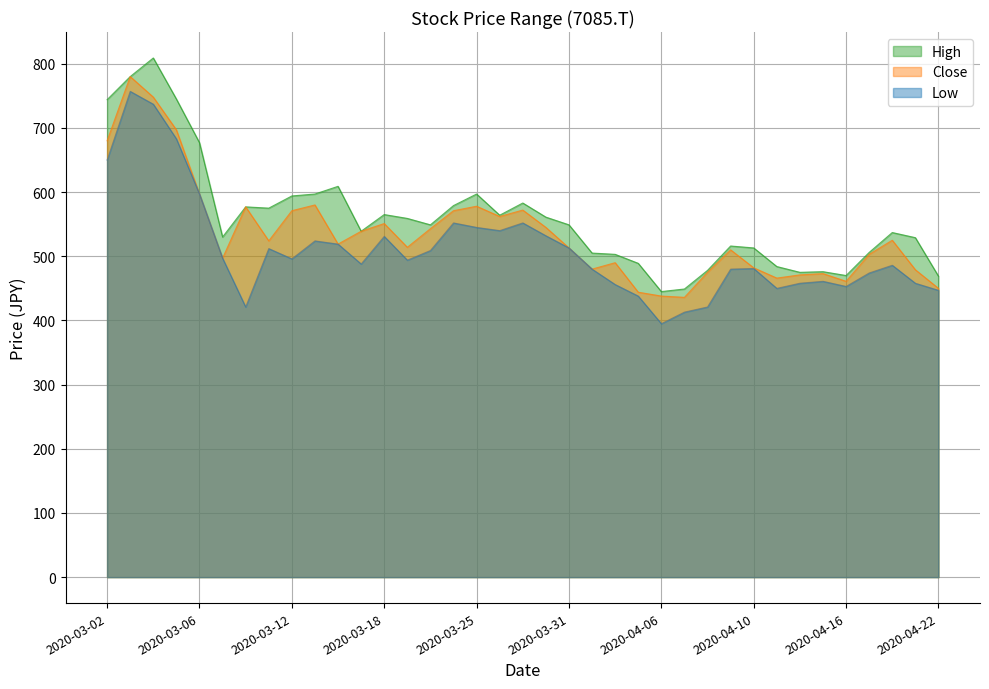

At which label does Close first exceed 519?

2020-03-02